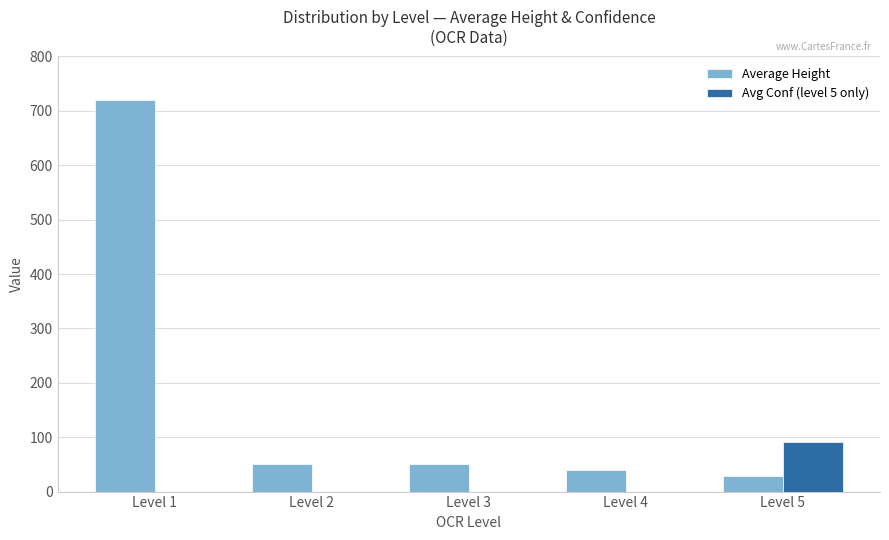

How many groups of bars are there?

5